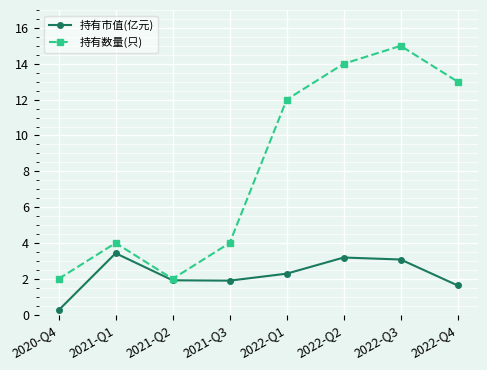

Is the value of 持有数量(只) at 2021-Q3 greater than the value of 持有市值(亿元) at 2020-Q4?

Yes